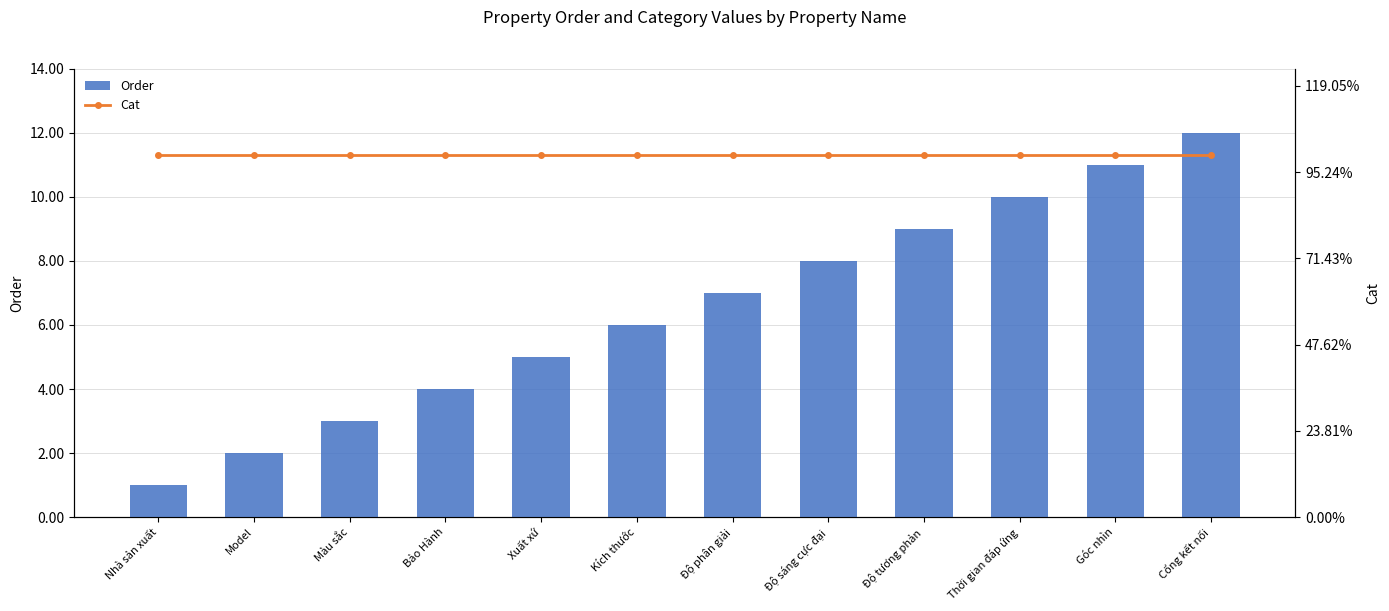

What is the label of the 9th bar from the right?

Bảo Hành